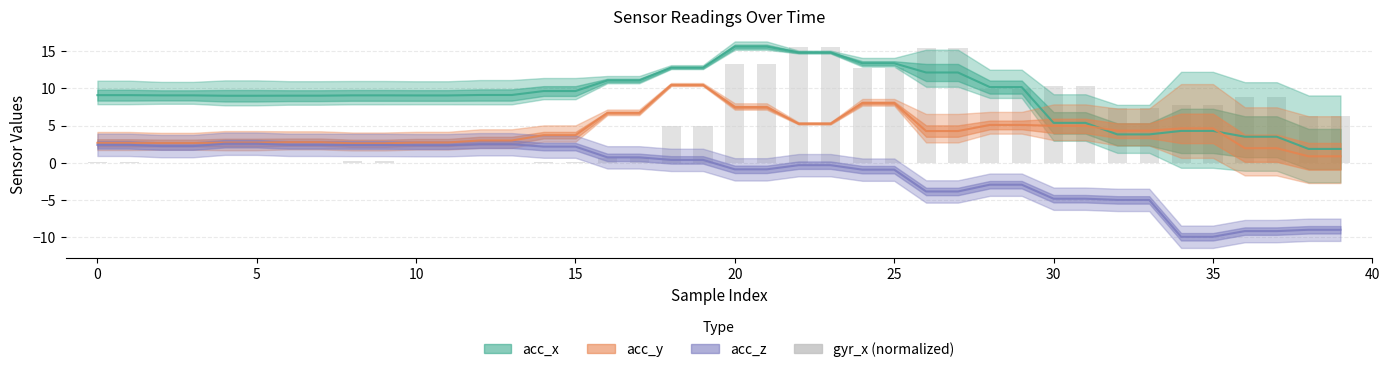

What is the value of the acc_y bar at the 8th from the left?

2.8